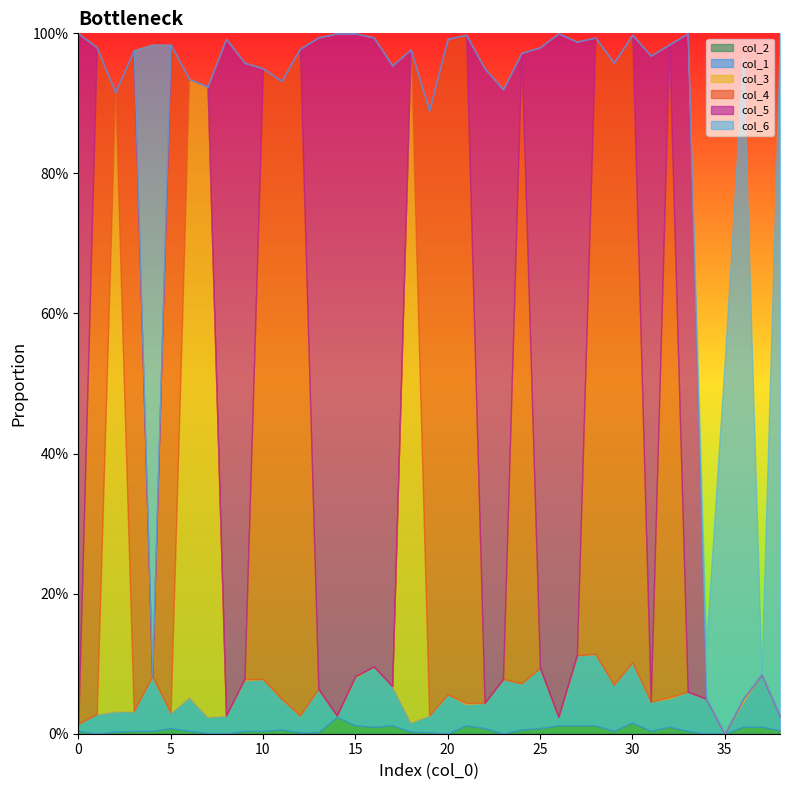

What is the sum of all col_3 values?

3.6